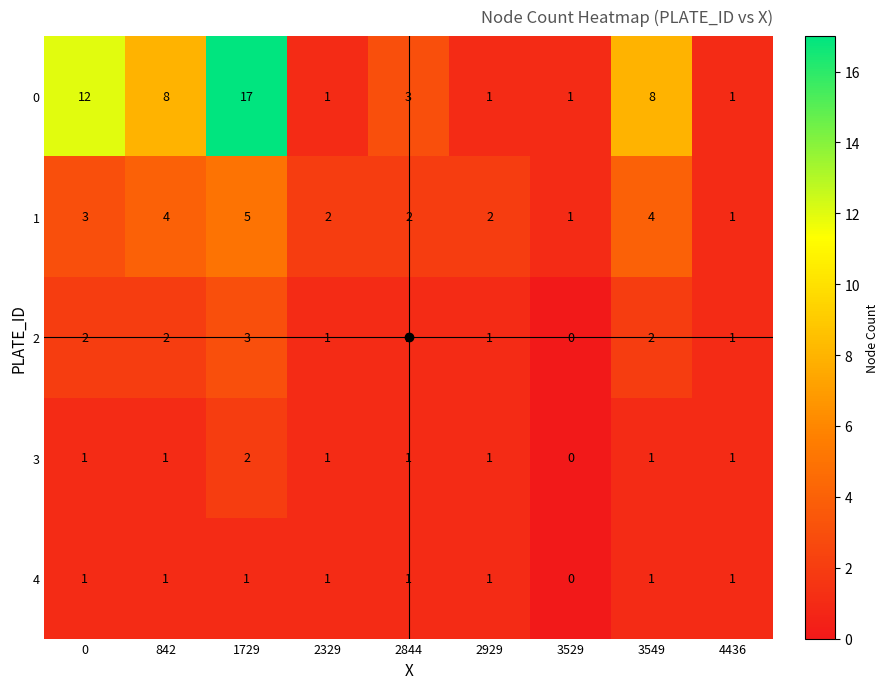

How many data points in 0 are less than 3?

4